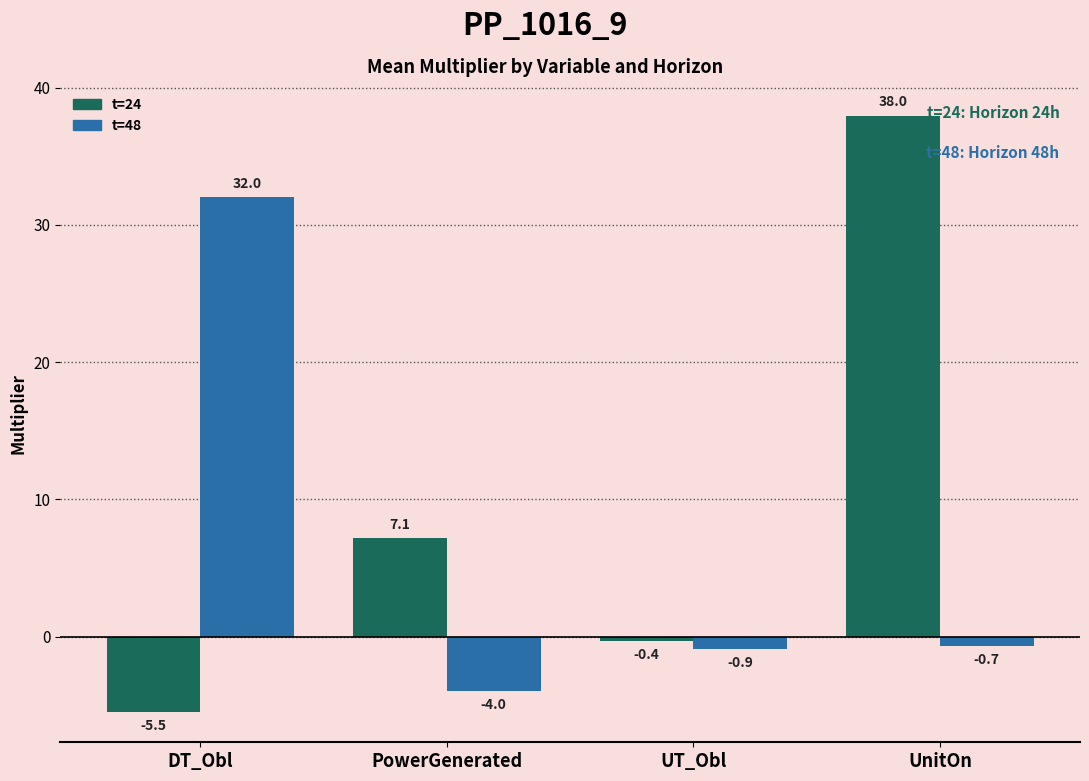

Reading left to right, list all the values displayed in this chart.

t=24: -5.5	7.1	-0.4	38.0
t=48: 32.0	-4.0	-0.9	-0.7